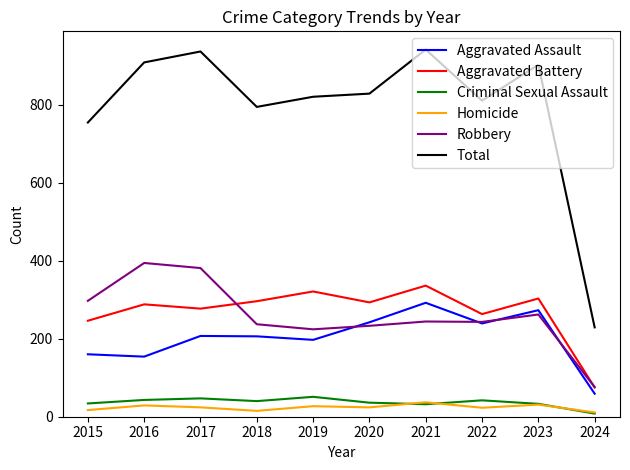

How many categories are shown in the chart?

10